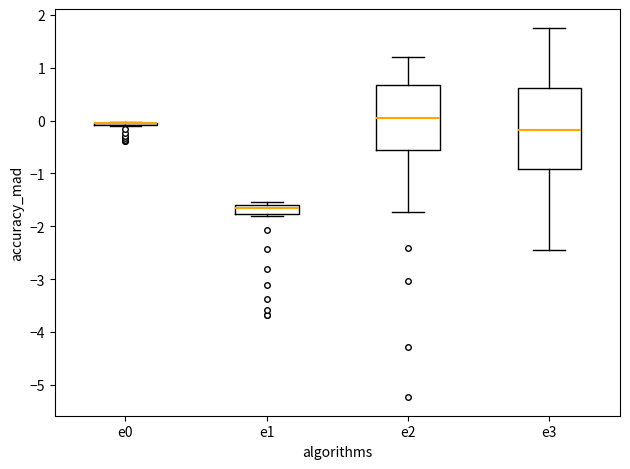

Reading left to right, transcribe this box plot: for each box, give where its median line is, the range the box spans, and where its two whiskers end, as read against the y-axis. The values are not printed on the chart, so give them approximately, as read against the axis.

e0: box collapsed to a line at 0.0, whiskers -0.1 to 0.0
e1: median -1.7, box -1.8 to -1.6, whiskers -1.8 (just below the box's lower edge) to -1.5
e2: median 0.1, box -0.6 to 0.7, whiskers -1.7 to 1.2
e3: median -0.2, box -0.9 to 0.6, whiskers -2.4 to 1.8